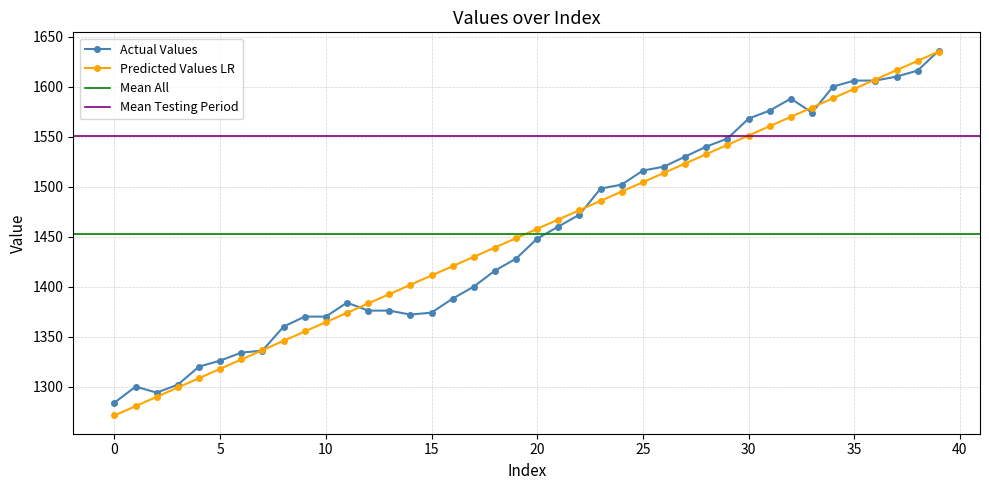

True or false: the data shows 361 at 19.

False